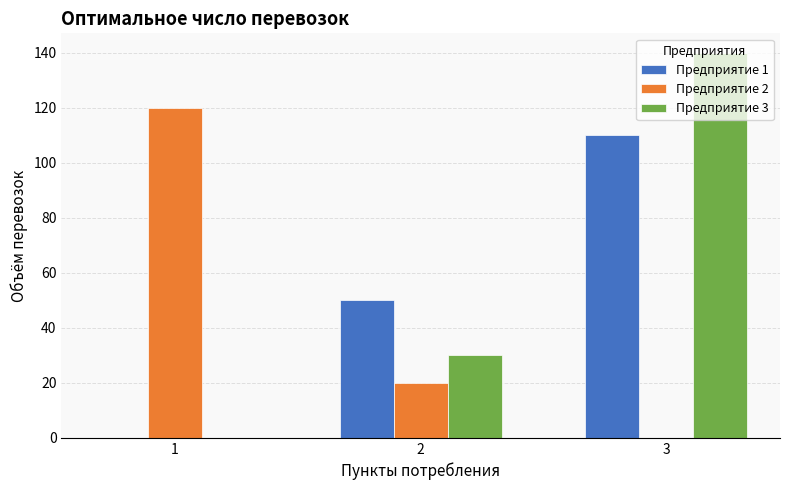

Between 1 and 3, which series saw the biggest shift?

Предприятие 3